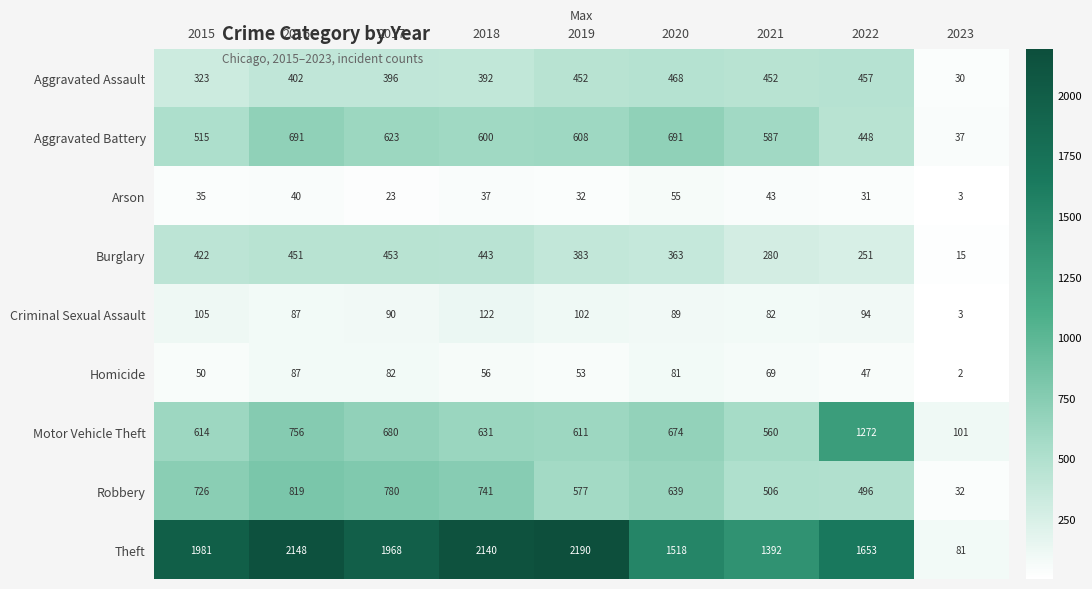

What is the difference between the maximum and second lowest values in the Criminal Sexual Assault series?

40